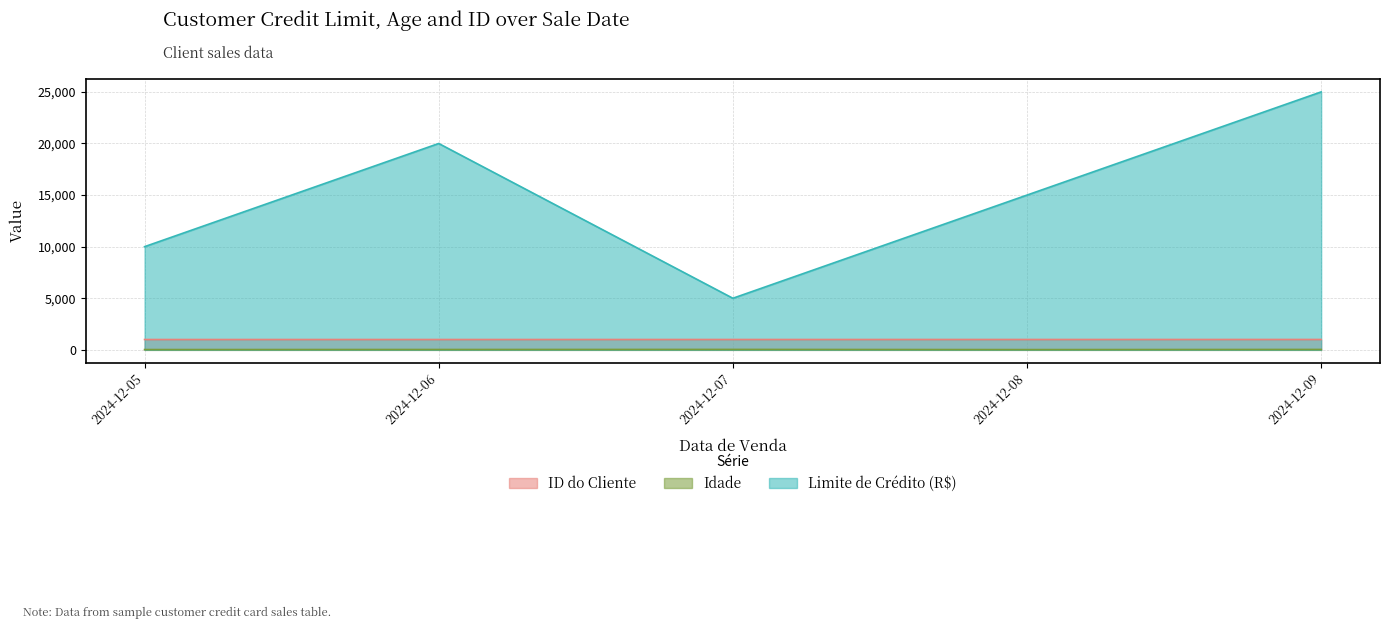

Reading left to right, what are all the values shown in this chart?

ID do Cliente: 1001	1002	1003	1004	1005
Idade: 28	34	41	25	39
Limite de Crédito (R$): 10000	20000	5000	15000	25000